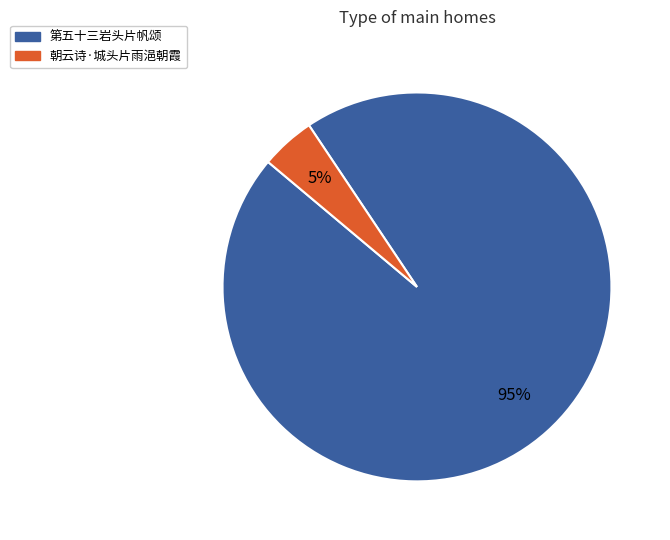

Rank the categories by value from highest to lowest.

第五十三岩头片帆颂, 朝云诗·城头片雨浥朝霞